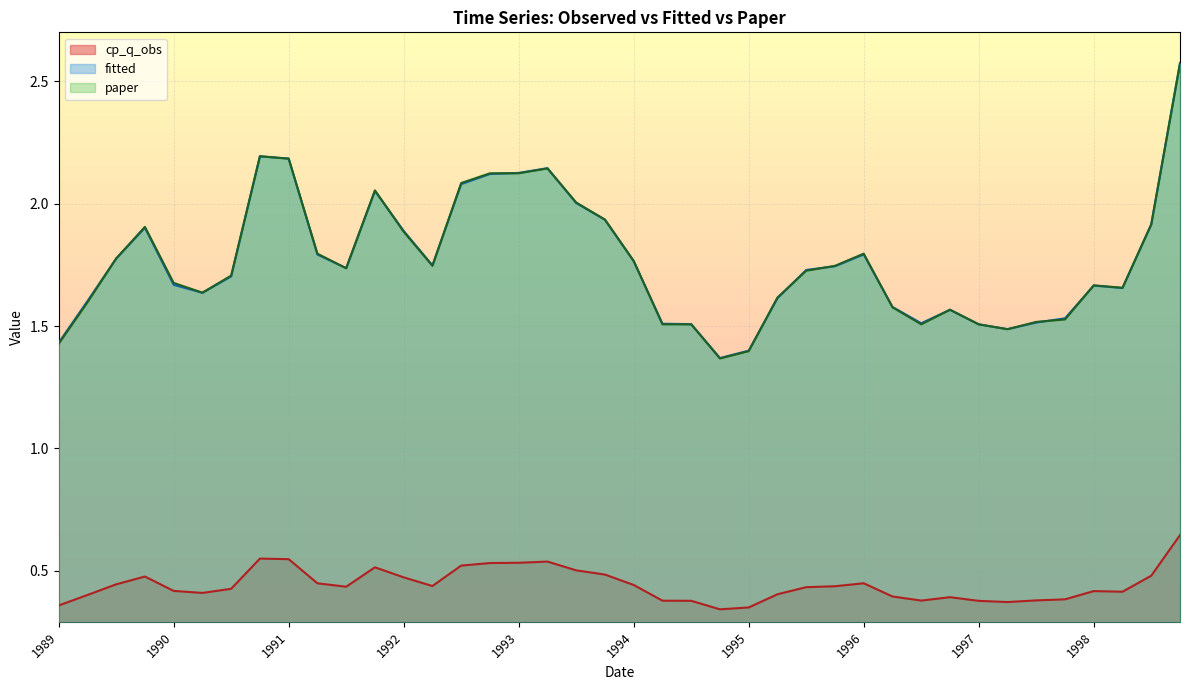

True or false: paper has a value of 1.7 at 1990.

True